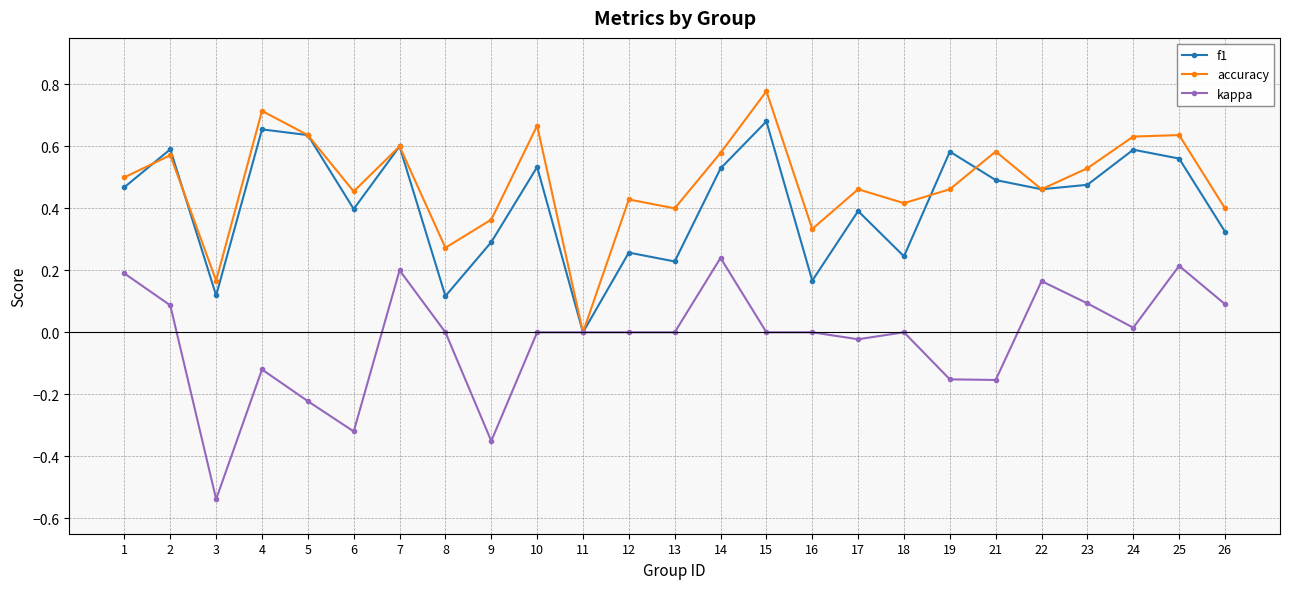

True or false: f1 has more than 1 points higher than both neighbors.

True